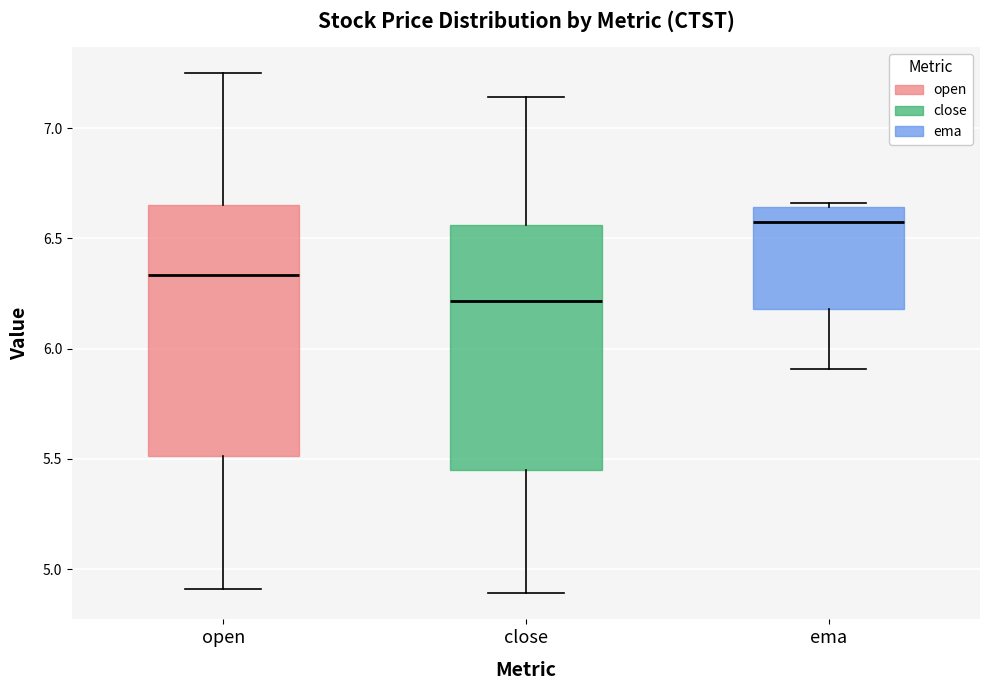

Reading left to right, read every box against the y-axis: the position of its median line, the range the box covers, and the ends of its whiskers. The values are not printed on the chart, so give them approximately, as read against the axis.

open: median 6.35, box 5.50 to 6.65, whiskers 4.90 to 7.25
close: median 6.20, box 5.45 to 6.55, whiskers 4.90 to 7.15
ema: median 6.55, box 6.20 to 6.65, whiskers 5.90 to 6.65 (just above the box's upper edge)